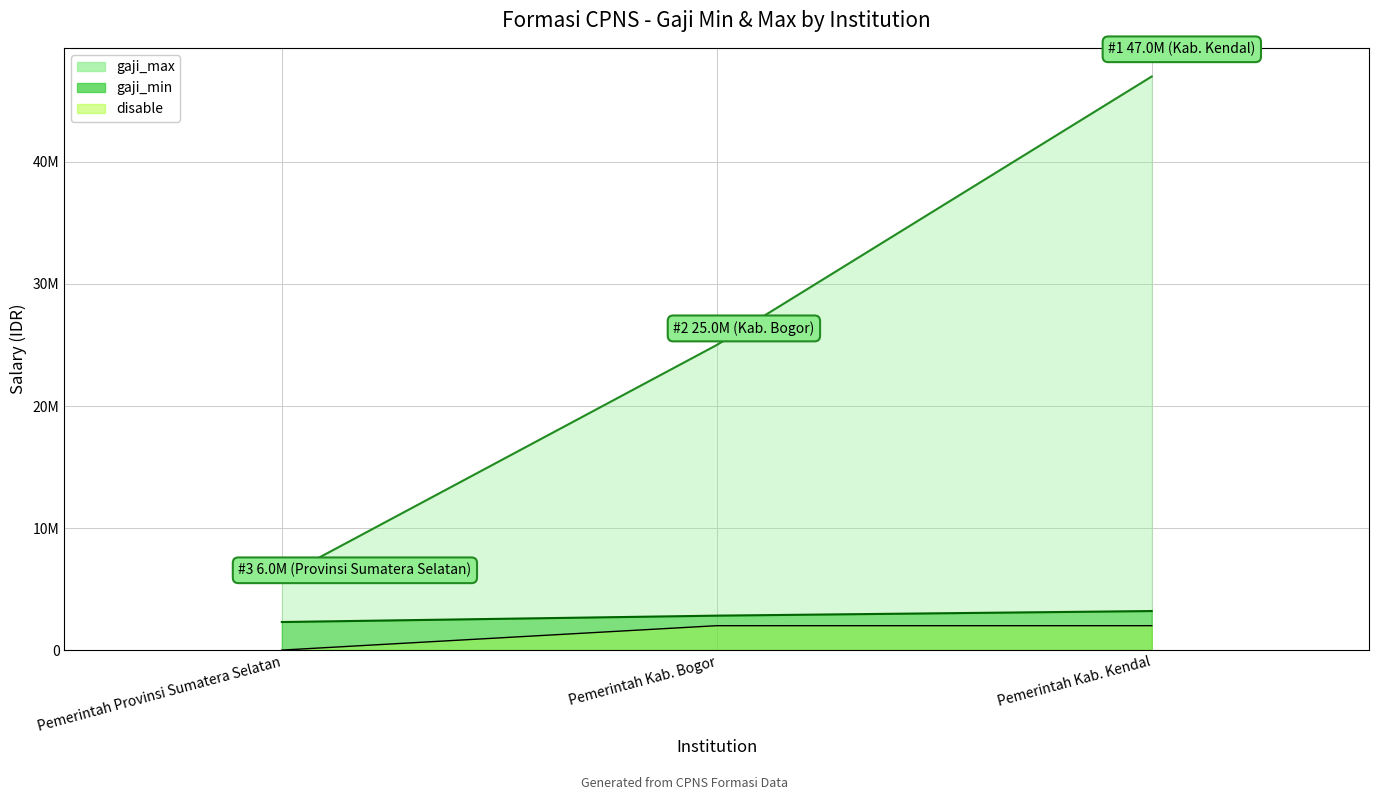

How many data points in gaji_max are less than 25000000?

1